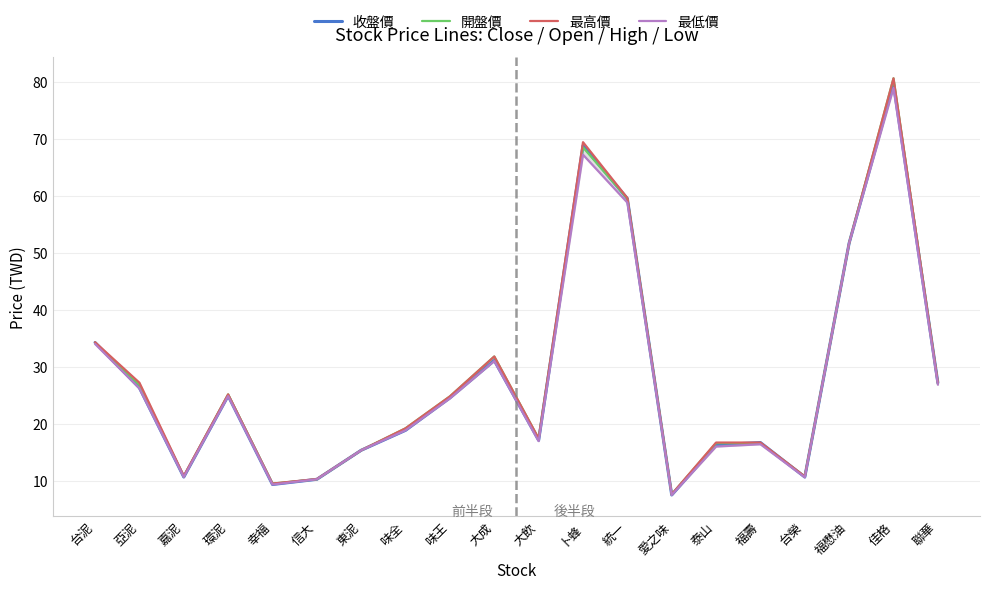

What is the difference between the highest and lowest values at 幸福?

0.2